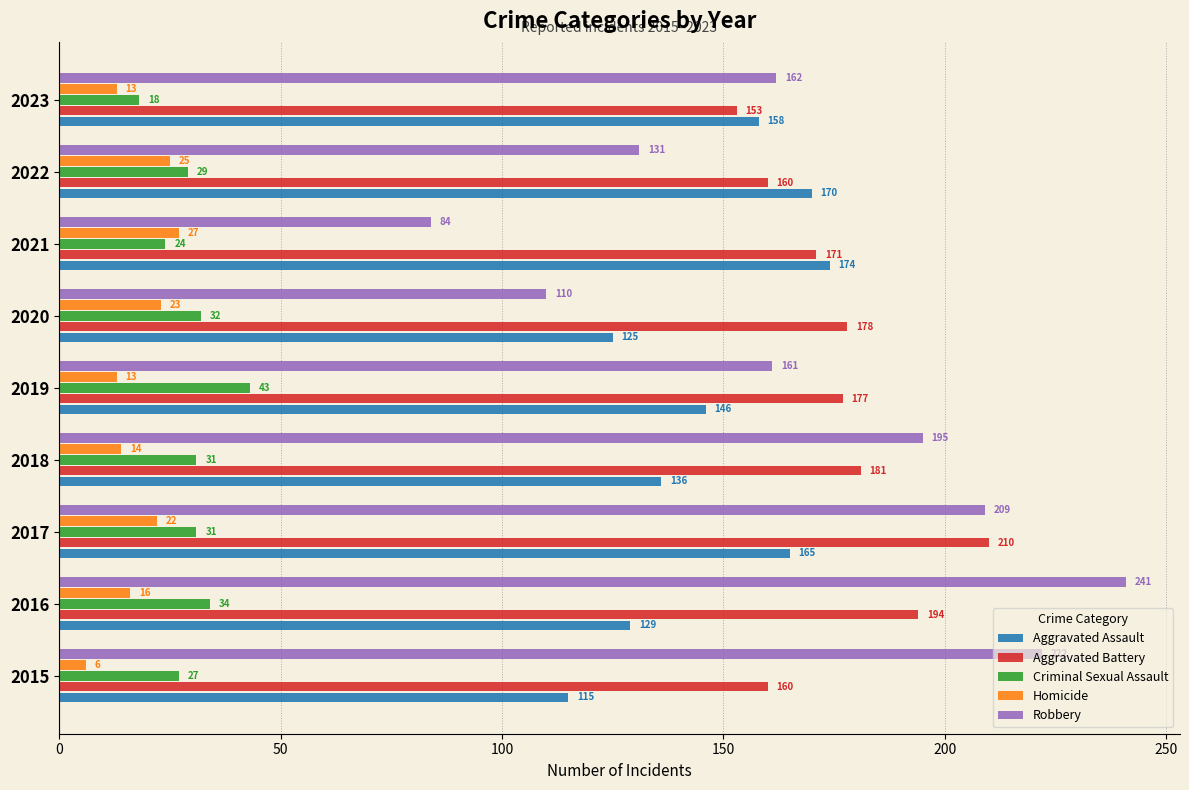

The value of Homicide at 2019 is 22. True or false?

False